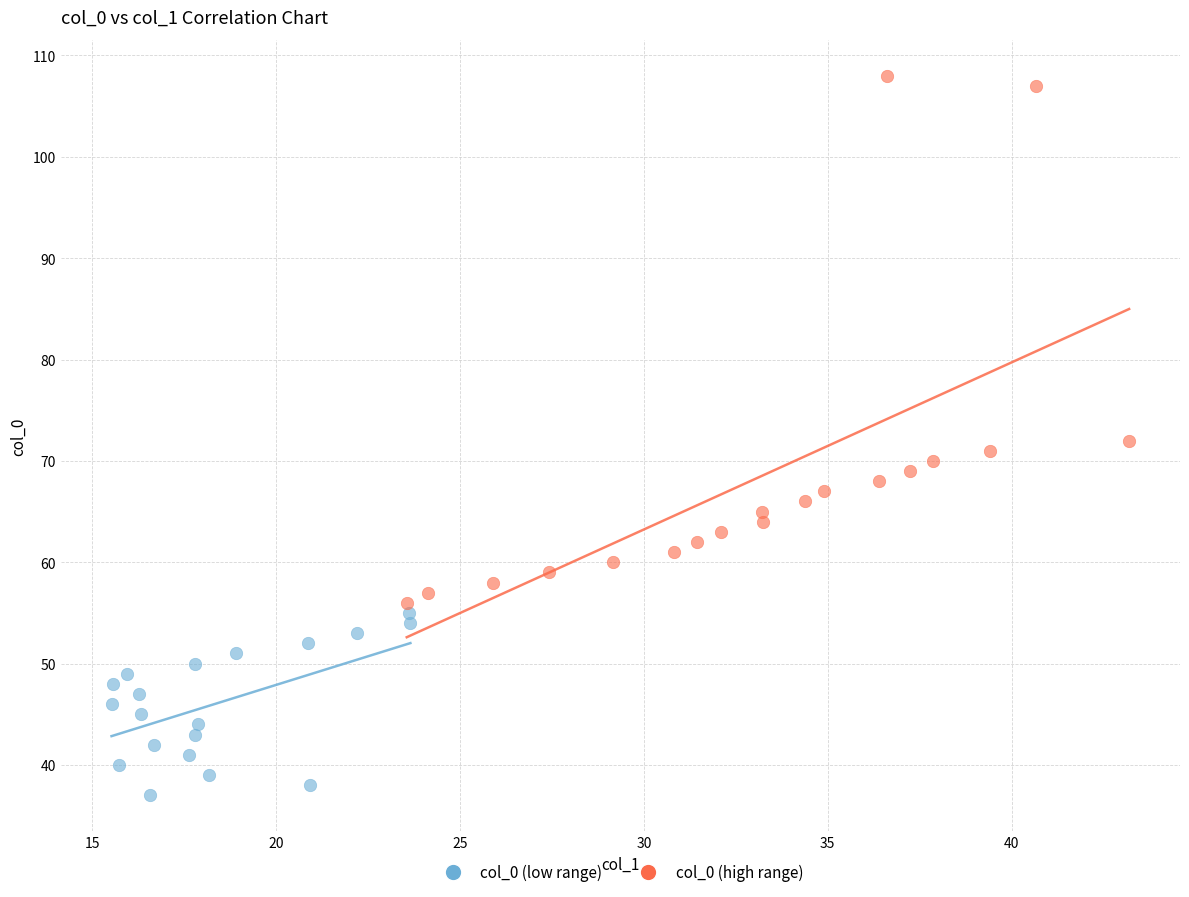

Which series reaches the minimum Y coordinate?

col_0 (low range)